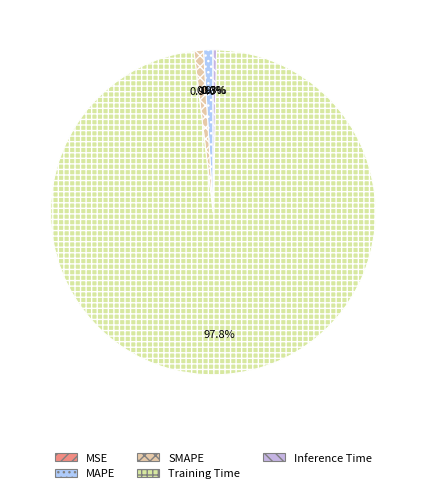

How many segments does this pie chart have?

5